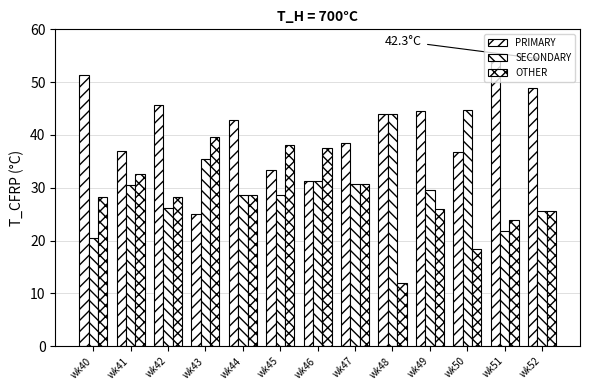

Which label corresponds to the largest value in the chart?

wk51